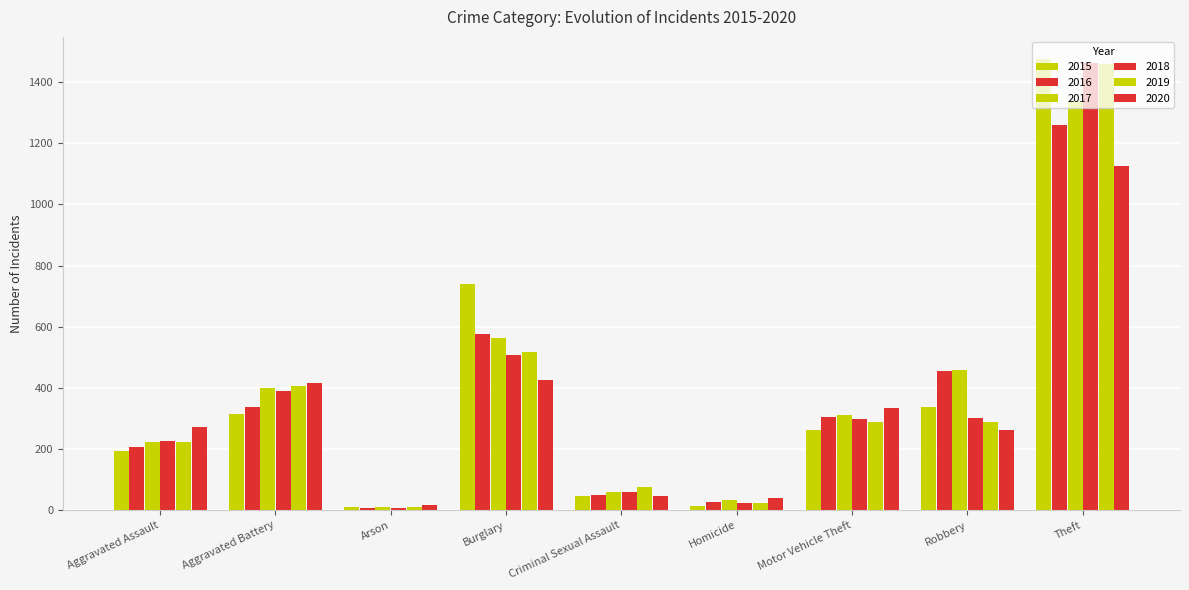

Which series has the largest total across all categories?

2017